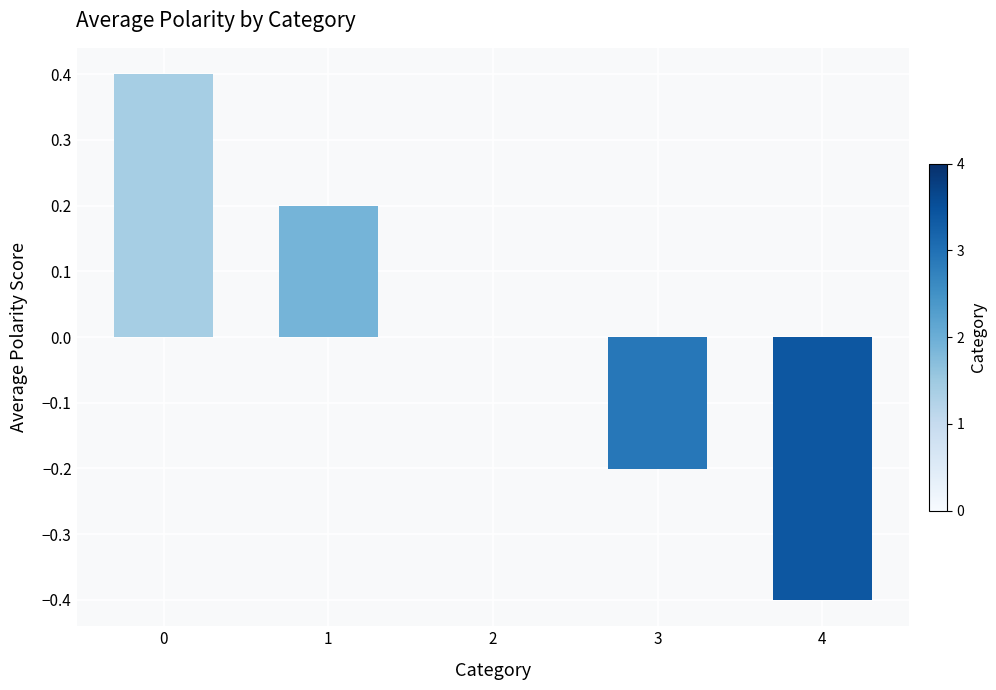

What is the sum of the values at 0 and 2?

0.4